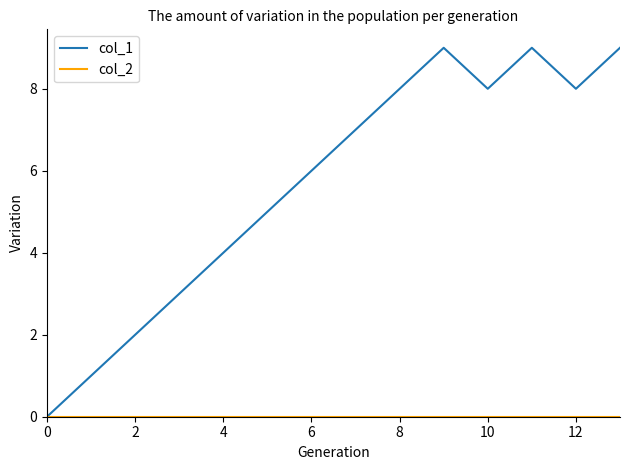

Which series has the widest spread of values?

col_1